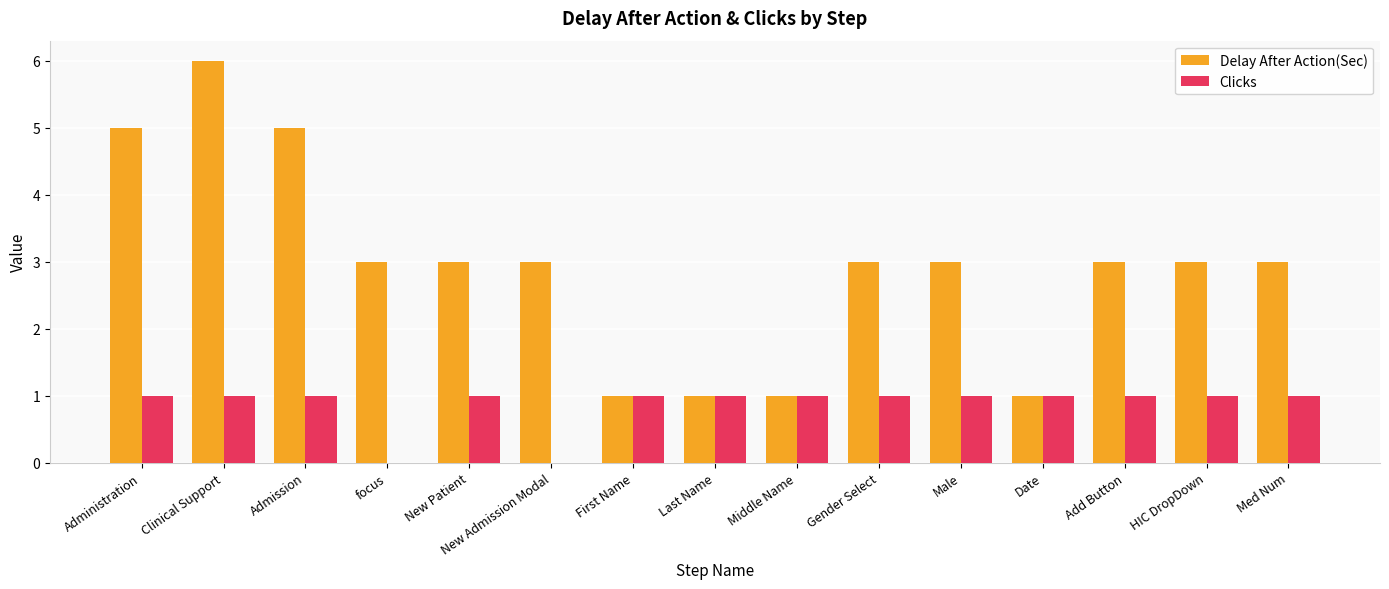

What is the total value across all series at New Admission Modal?

3